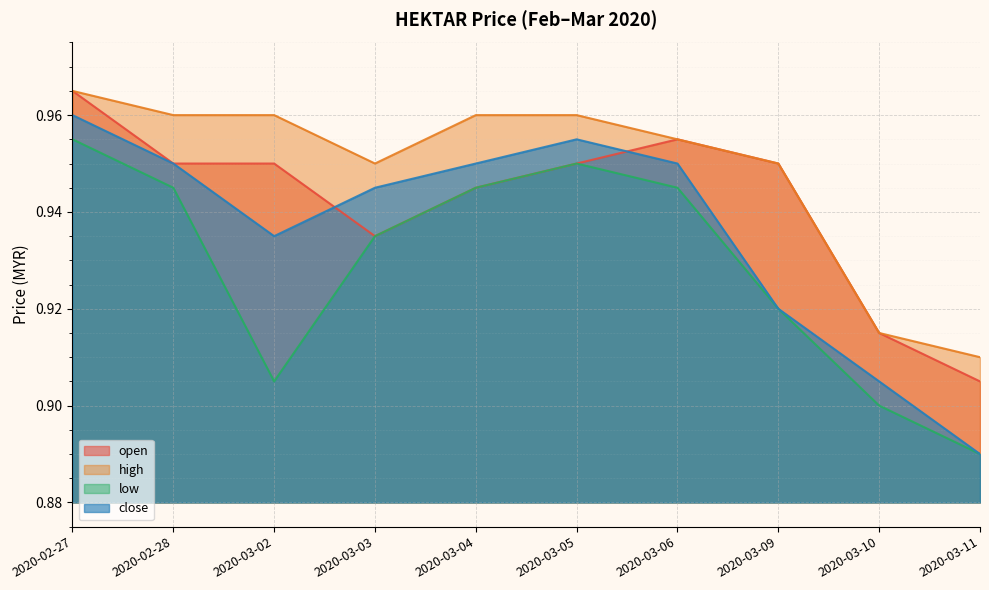

What are all the series names shown in the legend?

open, high, low, close